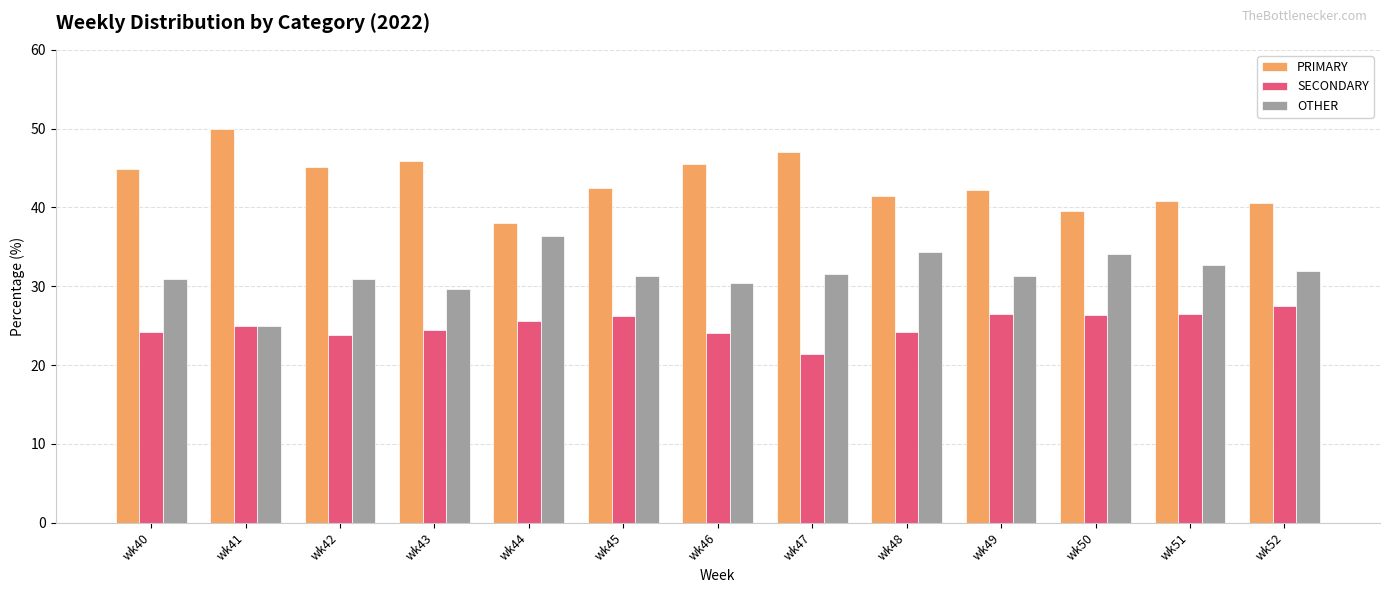

At wk51, list the series in order from largest to smallest.

PRIMARY, OTHER, SECONDARY